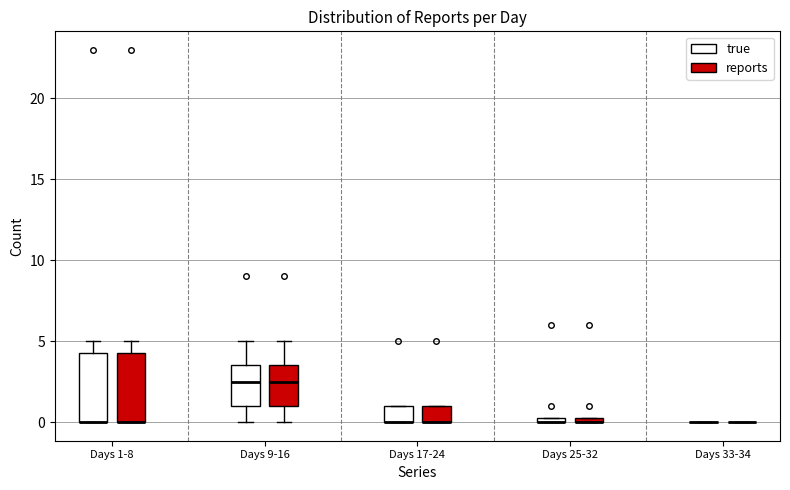

Where is the lower edge of the box for Days 25-32 (reports) on the y-axis? The values are not printed on the chart, so give them approximately, as read against the axis.

0.0